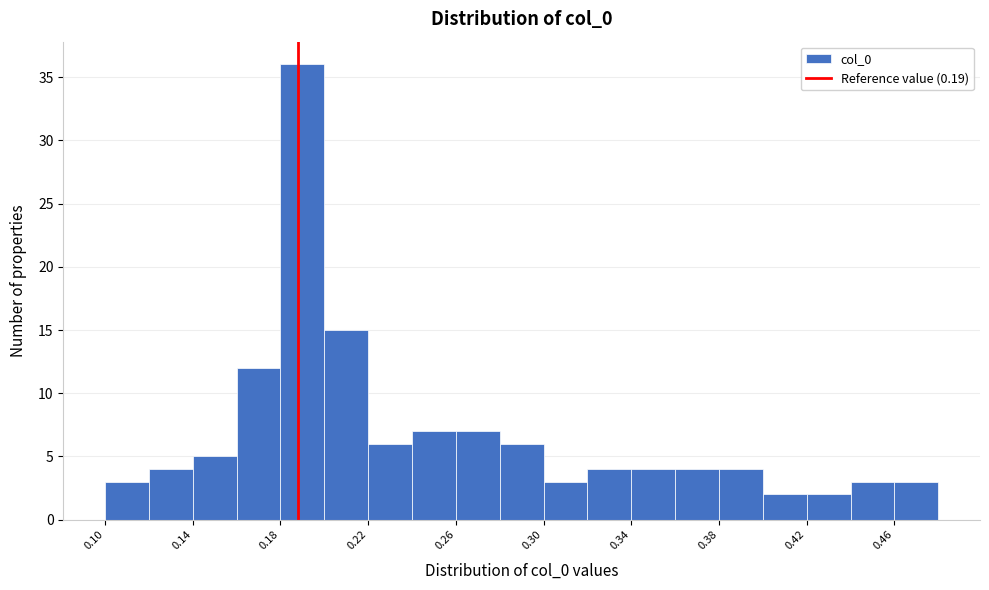

Reading left to right, list every bar in this chart as the range it spans on the x-axis followed by its height. Neither the bar edges nor the heights are printed on the chart, so give them approximately, as read against the axes.

0.10 to 0.12: 3
0.12 to 0.14: 4
0.14 to 0.16: 5
0.16 to 0.18: 12
0.18 to 0.20: 36
0.20 to 0.22: 15
0.22 to 0.24: 6
0.24 to 0.26: 7
0.26 to 0.28: 7
0.28 to 0.30: 6
0.30 to 0.32: 3
0.32 to 0.34: 4
0.34 to 0.36: 4
0.36 to 0.38: 4
0.38 to 0.40: 4
0.40 to 0.42: 2
0.42 to 0.44: 2
0.44 to 0.46: 3
0.46 to 0.48: 3